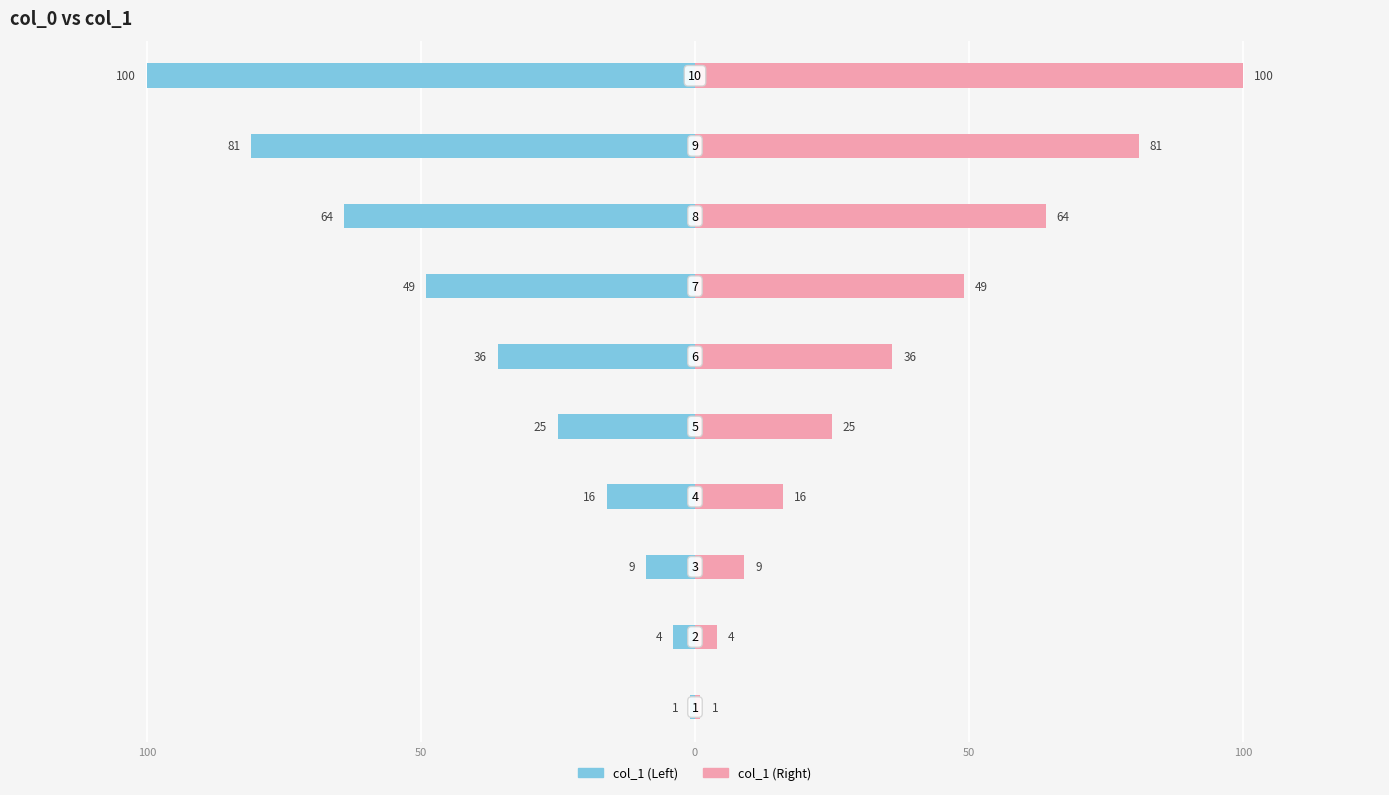

What is the average value of the col_1 (Right) series?

38